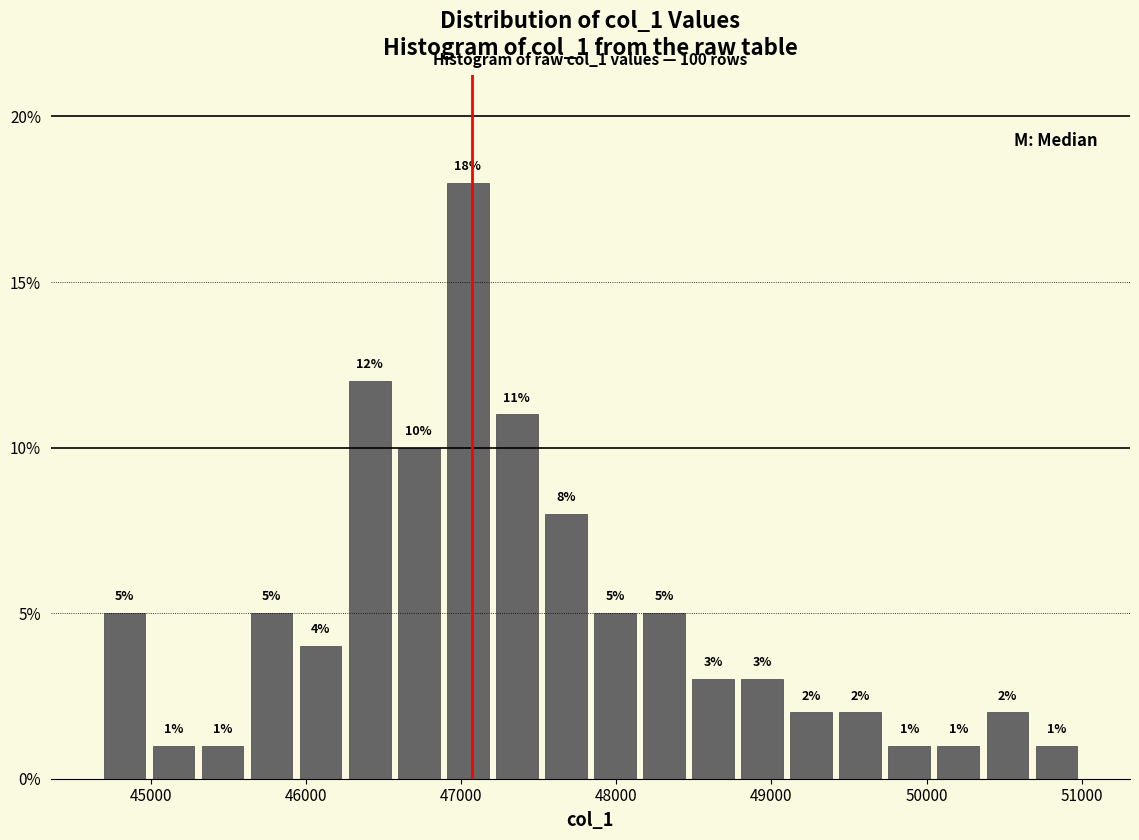

Around what value on the x-axis is the tallest bar? Give the approximate position of its centre, as read against the axis.

47000